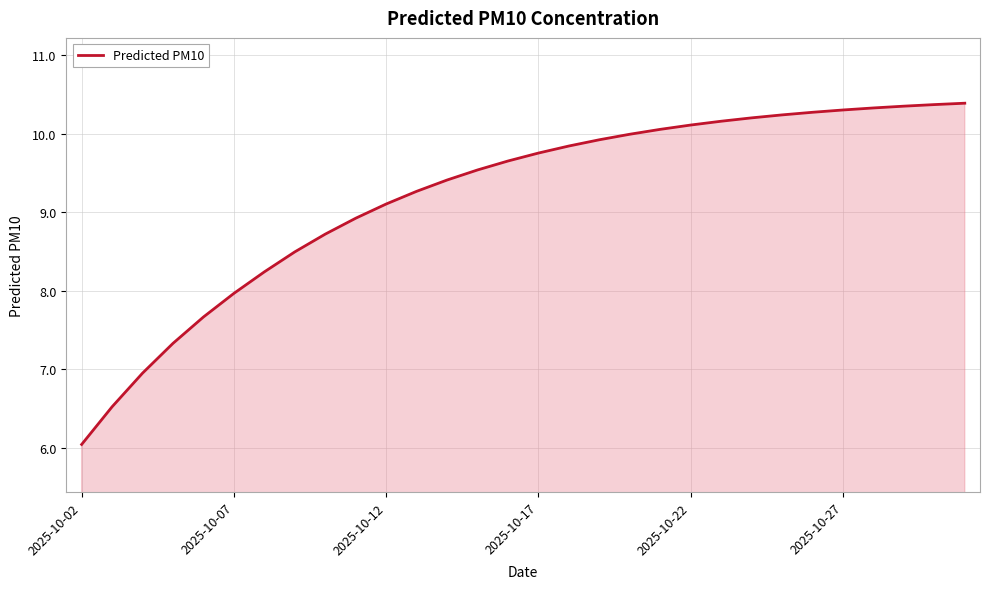

What is the maximum value shown in the chart?

10.4